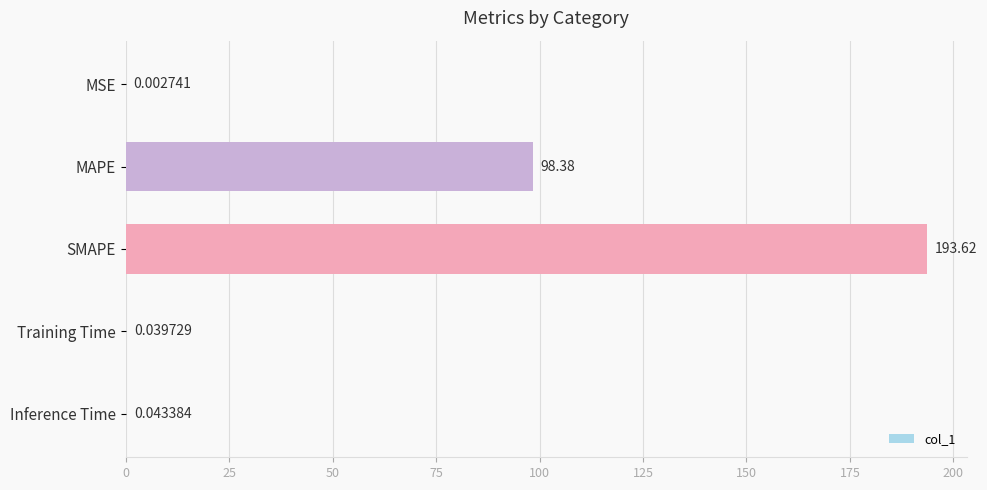

At which label is the value closest to 96?

MAPE